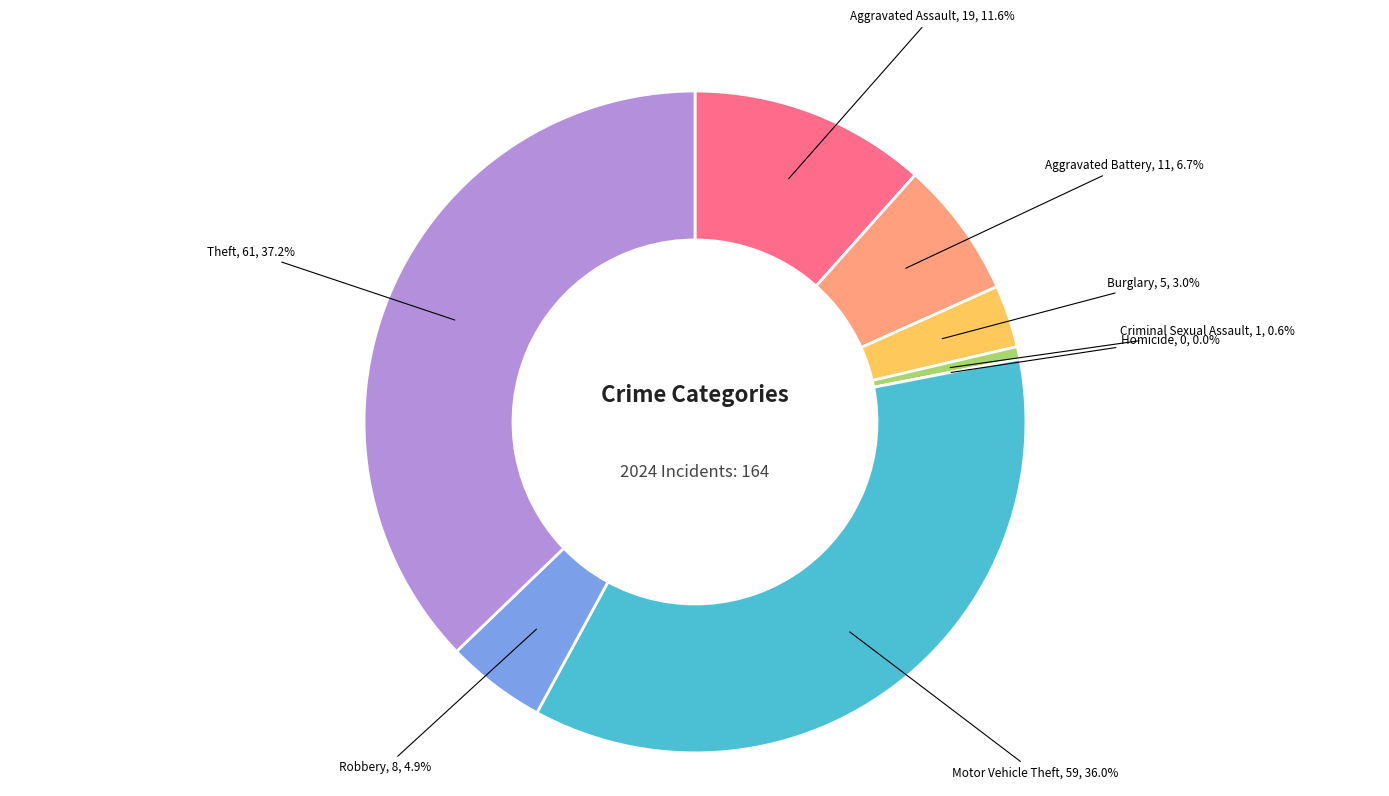

Approximately how many times larger is the value at Theft compared to Motor Vehicle Theft?

1.0